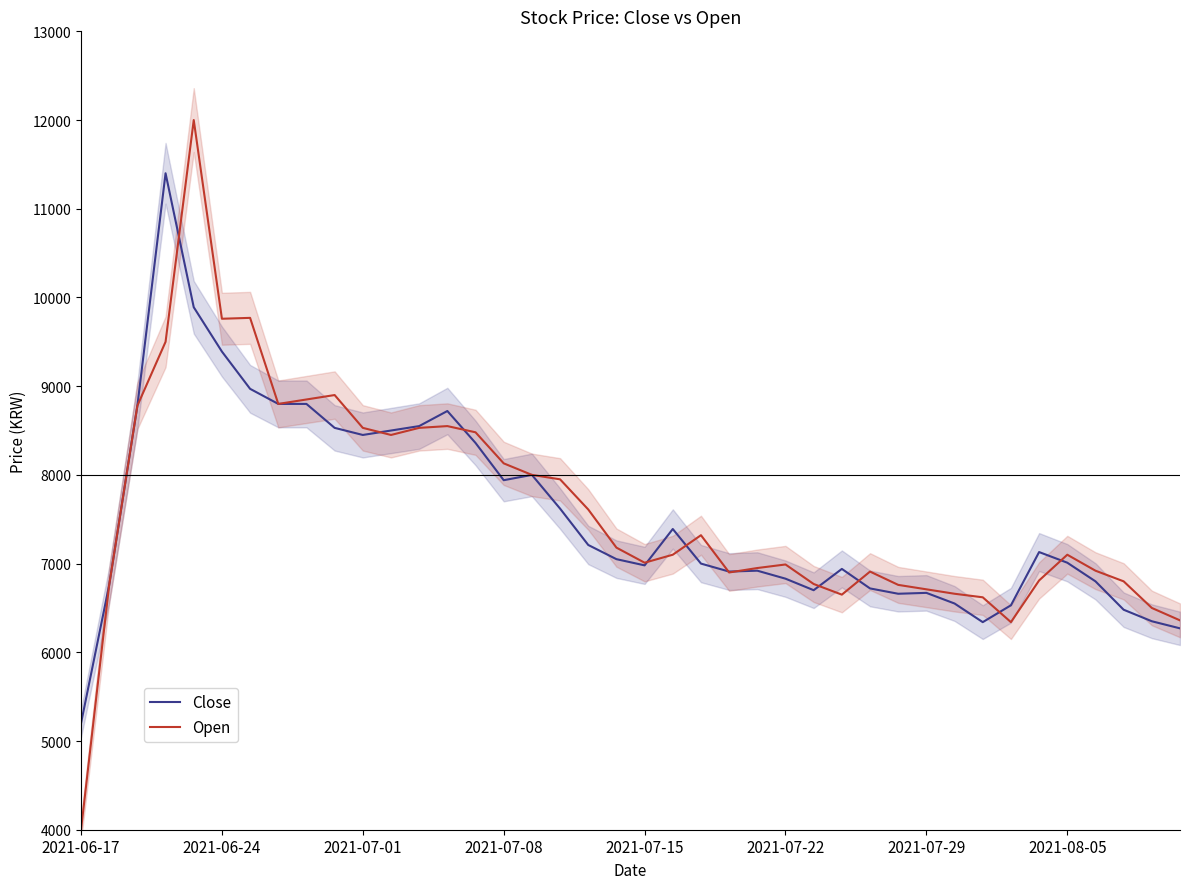

What are all the series names shown in the legend?

Close, Open